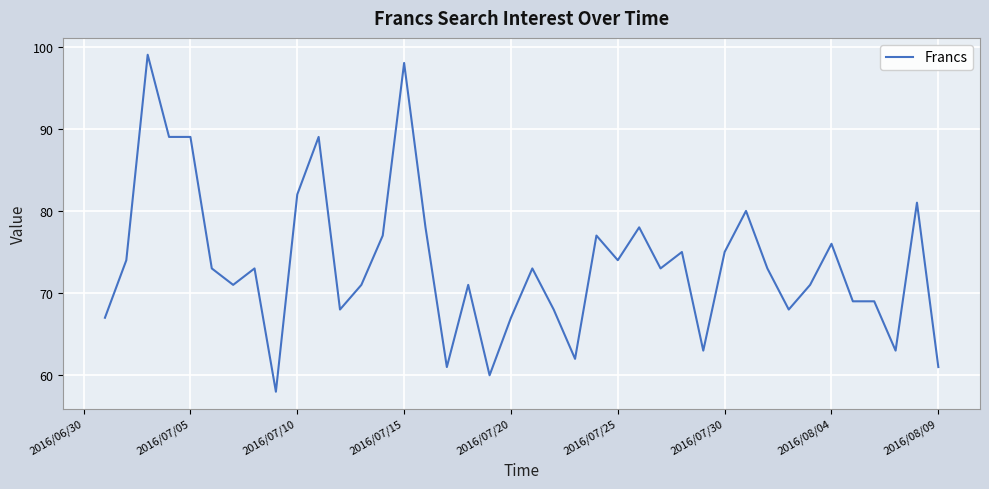

Reading left to right, list all the values displayed in this chart.

67	74	99	89	89	73	71	73	58	82	89	68	71	77	98	78	61	71	60	67	73	68	62	77	74	78	73	75	63	75	80	73	68	71	76	69	69	63	81	61